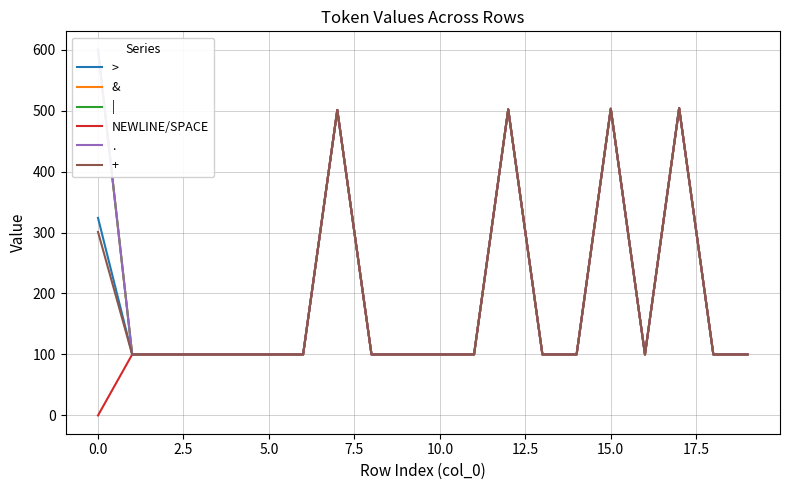

Which series has the largest total across all categories?

&